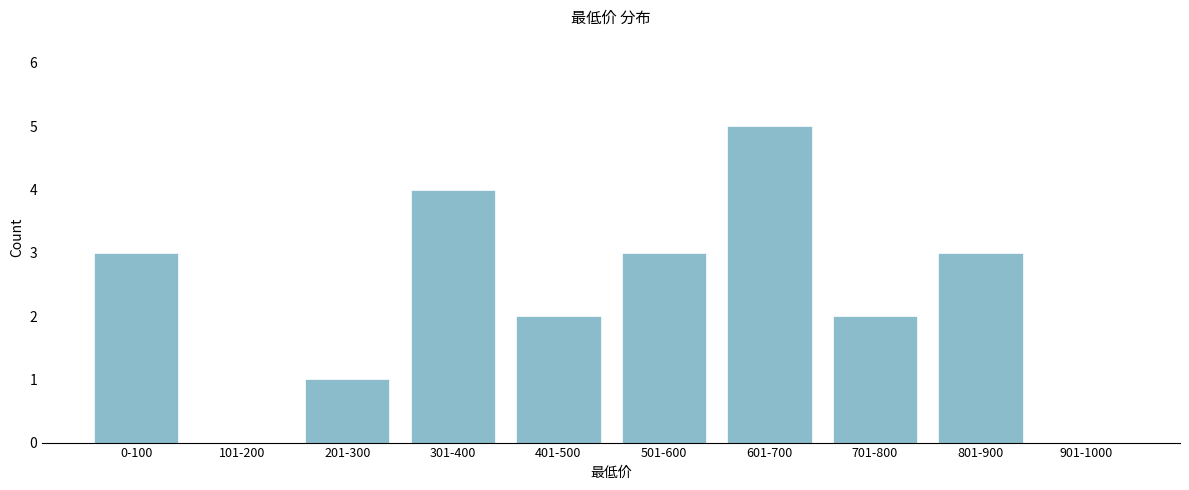

Reading left to right, what are all the values shown in this chart?

0-100=3	101-200=0	201-300=1	301-400=4	401-500=2	501-600=3	601-700=5	701-800=2	801-900=3	901-1000=0